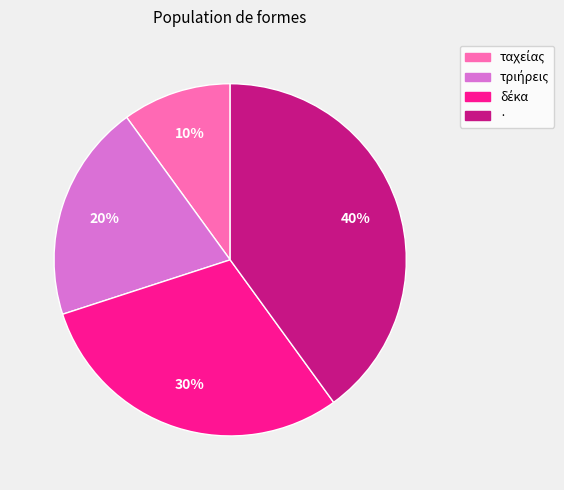

To the nearest percent, what is the difference between the largest and smallest slice percentages?

30%